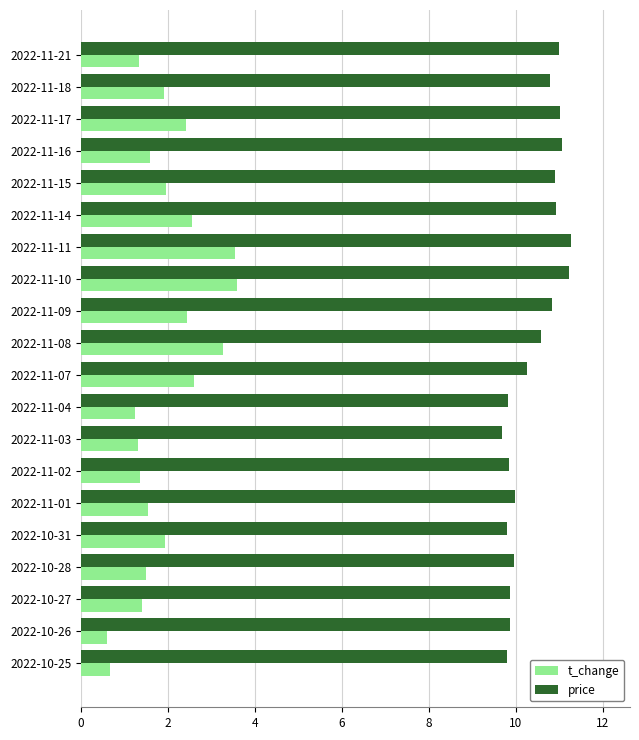

What is the minimum value for t_change?

0.6